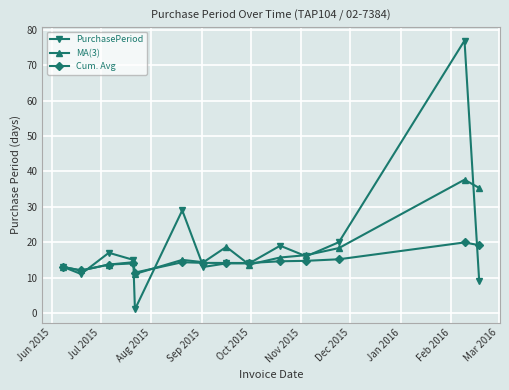

What is the value of the PurchasePeriod point at the 4th from the left?

15.0